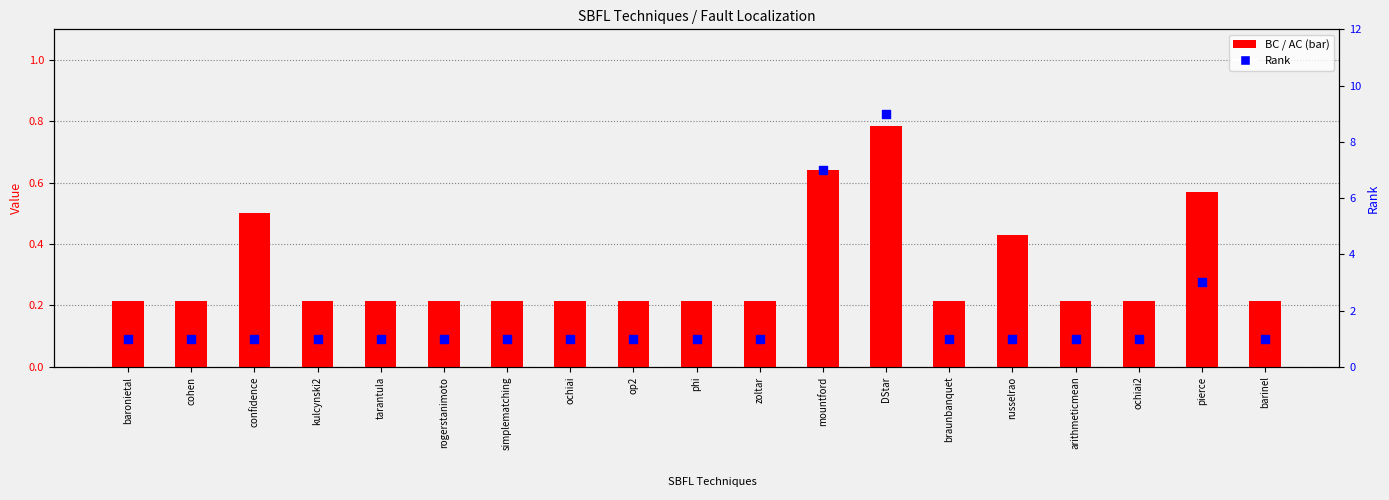

At how many categories does at least one series exceed 1?

3